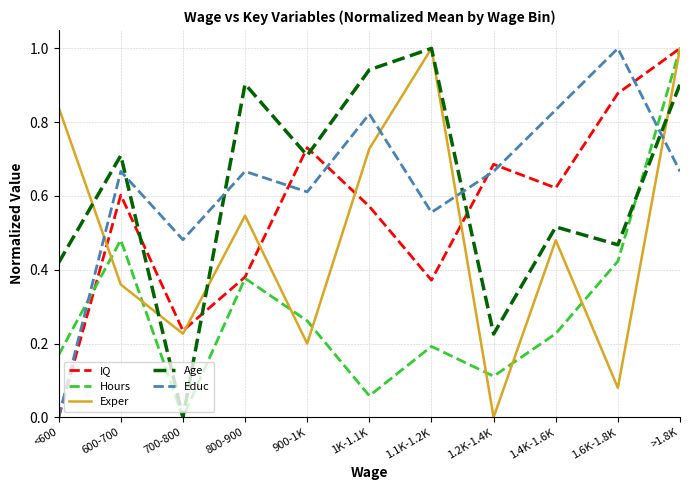

At which label does Exper reach its minimum?

1.2K-1.4K